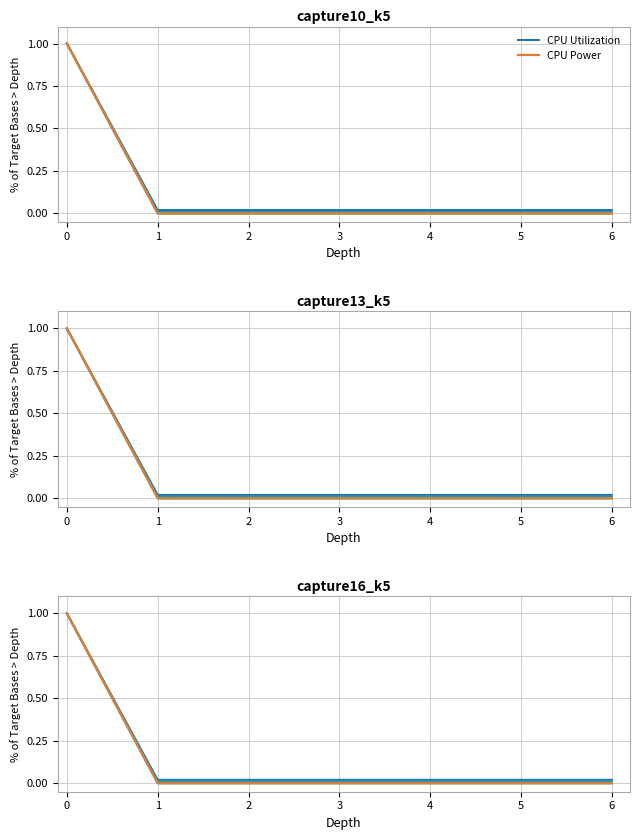

Is the value of CPU Utilization at 0 greater than the value of CPU Power at 2?

Yes